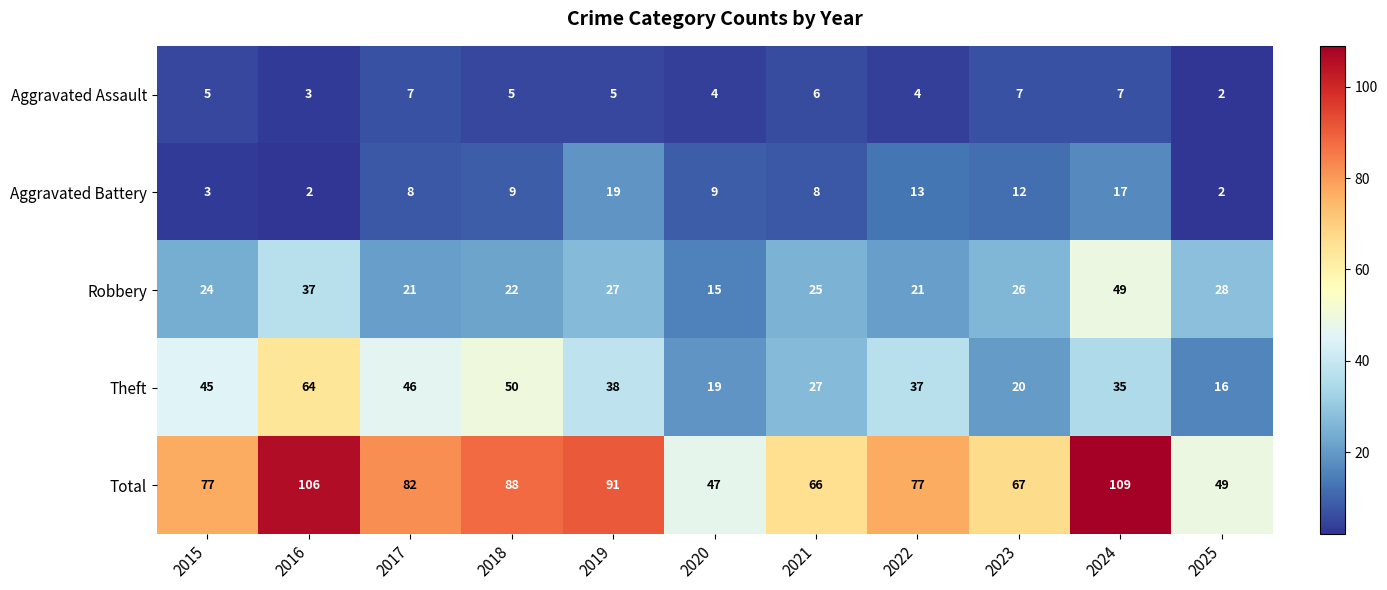

At how many categories does at least one series exceed 81?

5